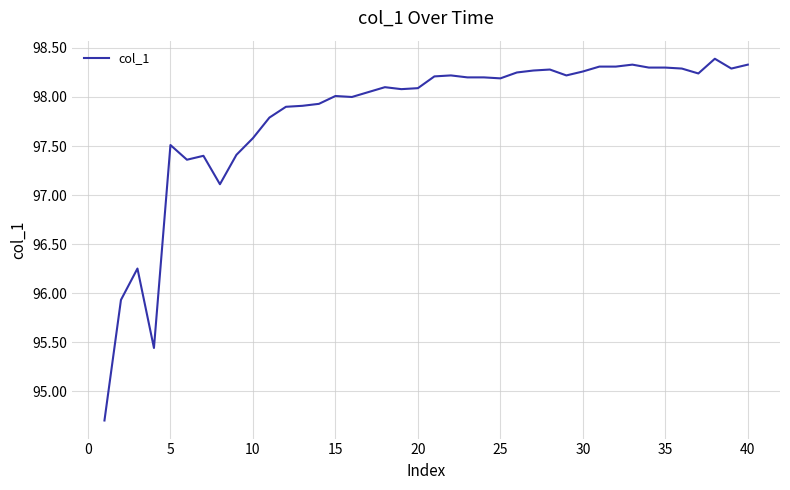

What is the difference between the maximum and minimum values?

3.7